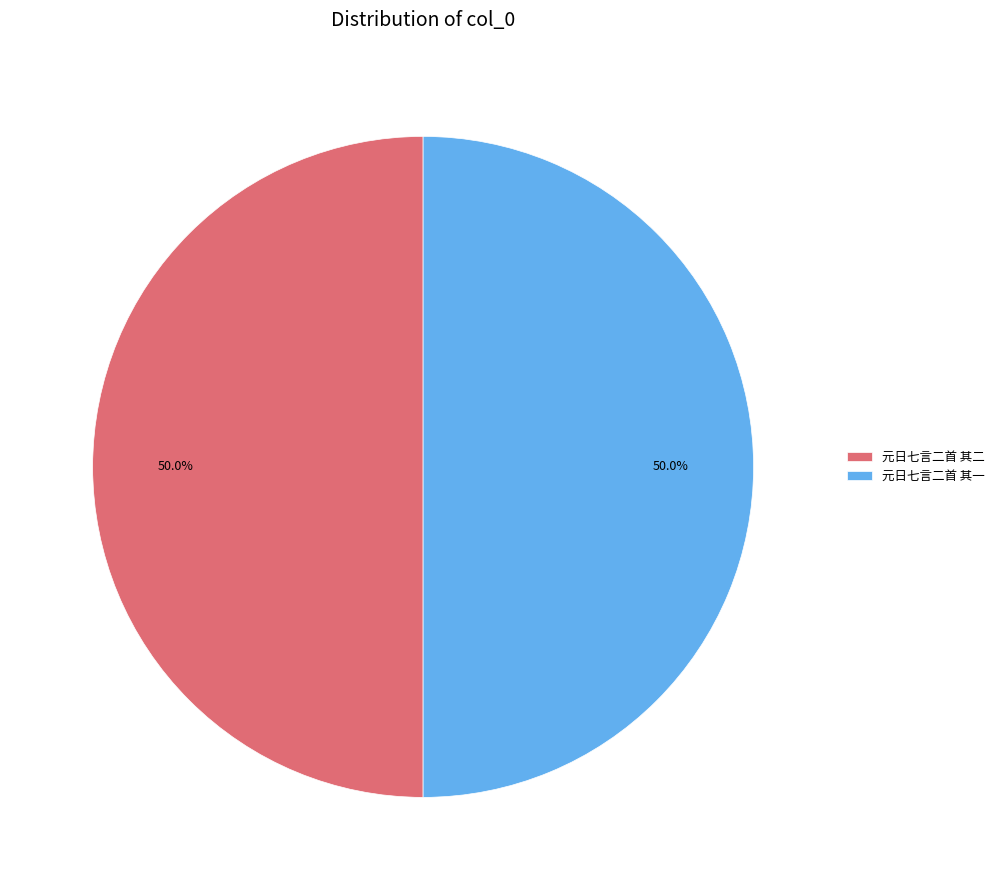

Is it true that 元日七言二首 其一 is 50% of the pie?

True